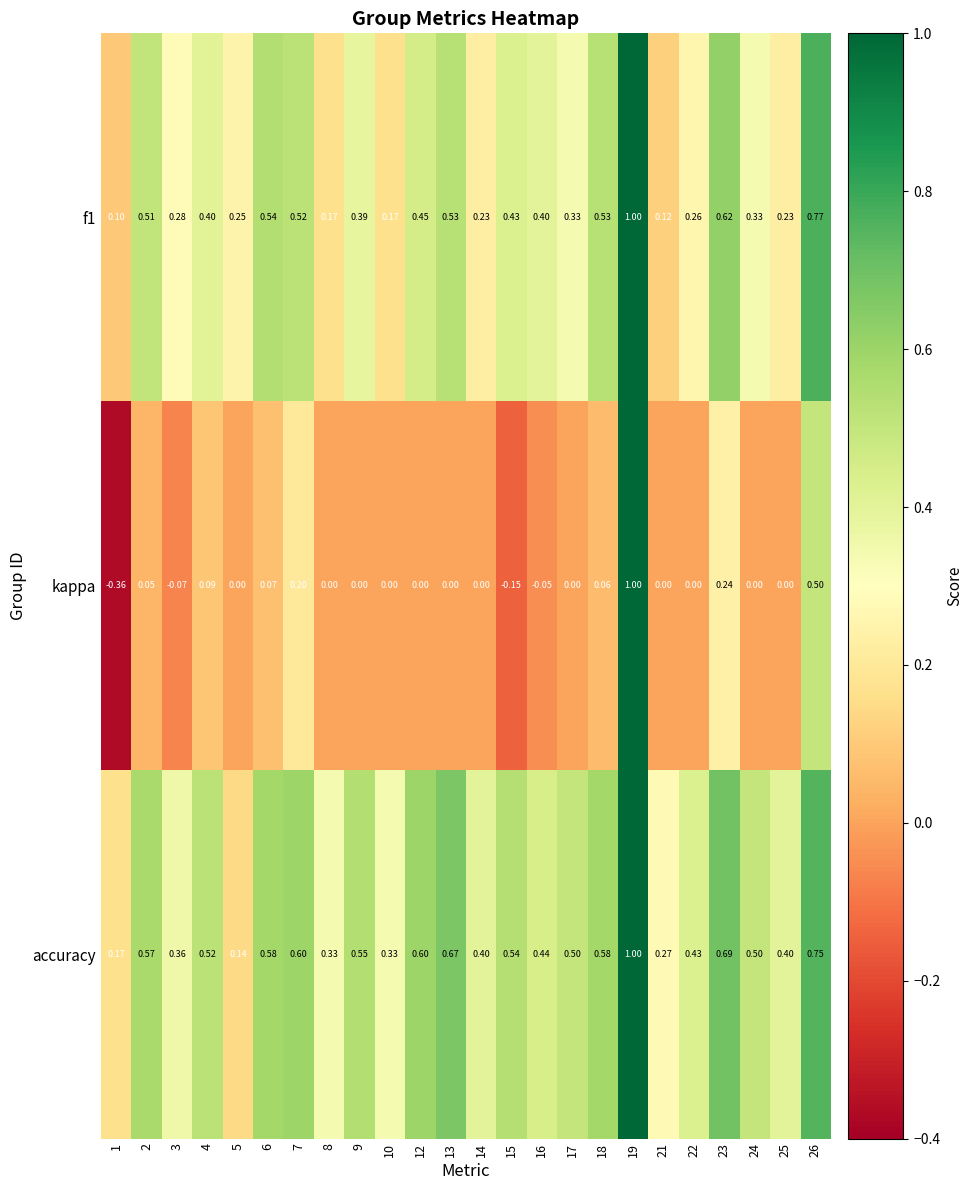

Rank the series by their average value, from lowest to highest.

kappa, f1, accuracy